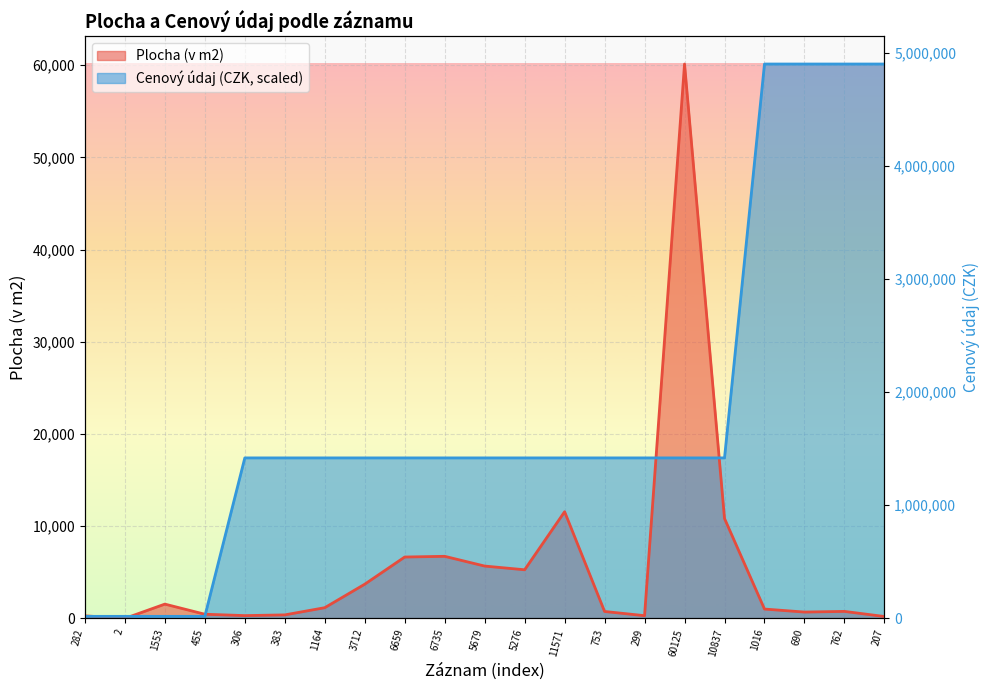

Does the chart display data point markers on the line(s)?

No